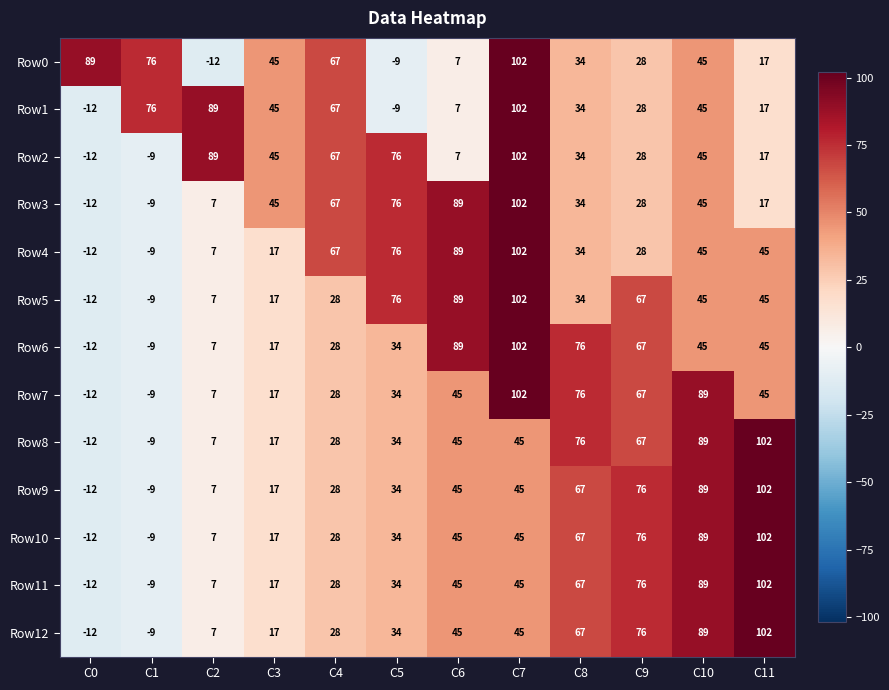

What is the smallest value displayed?

-12